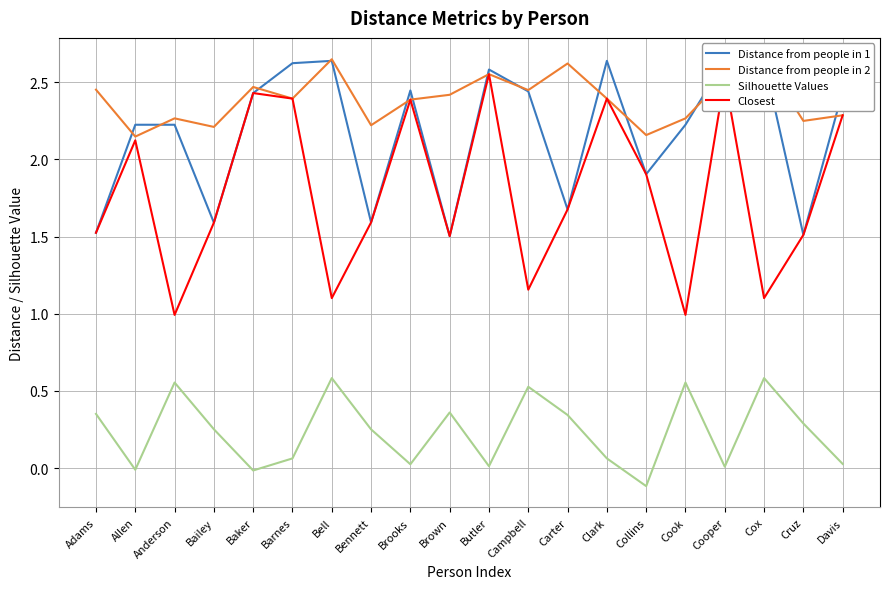

True or false: Distance from people in 2 and Silhouette Values intersect in this chart.

False